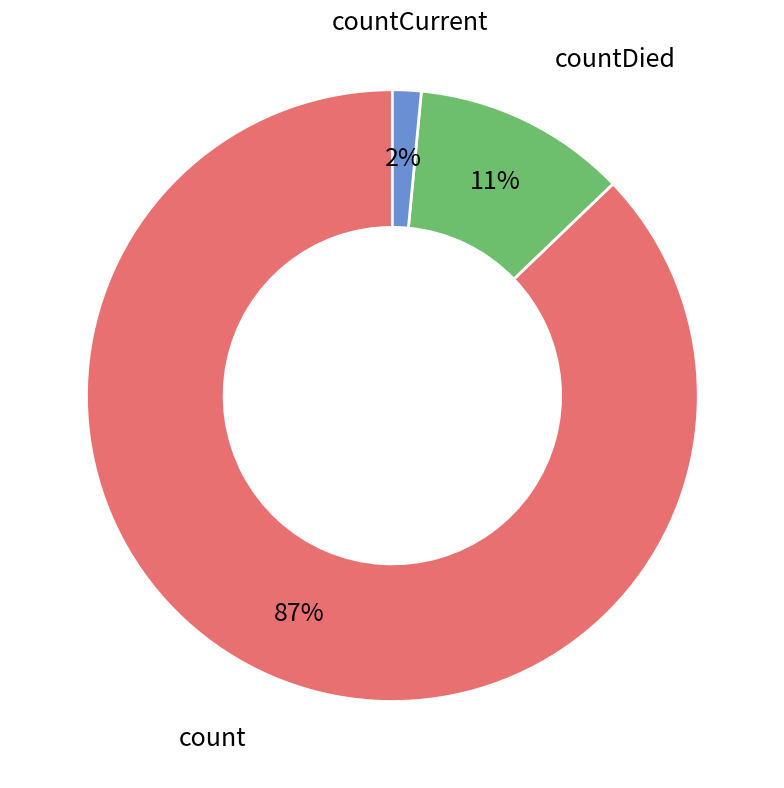

To the nearest percent, what percentage of the pie is countDied?

11%